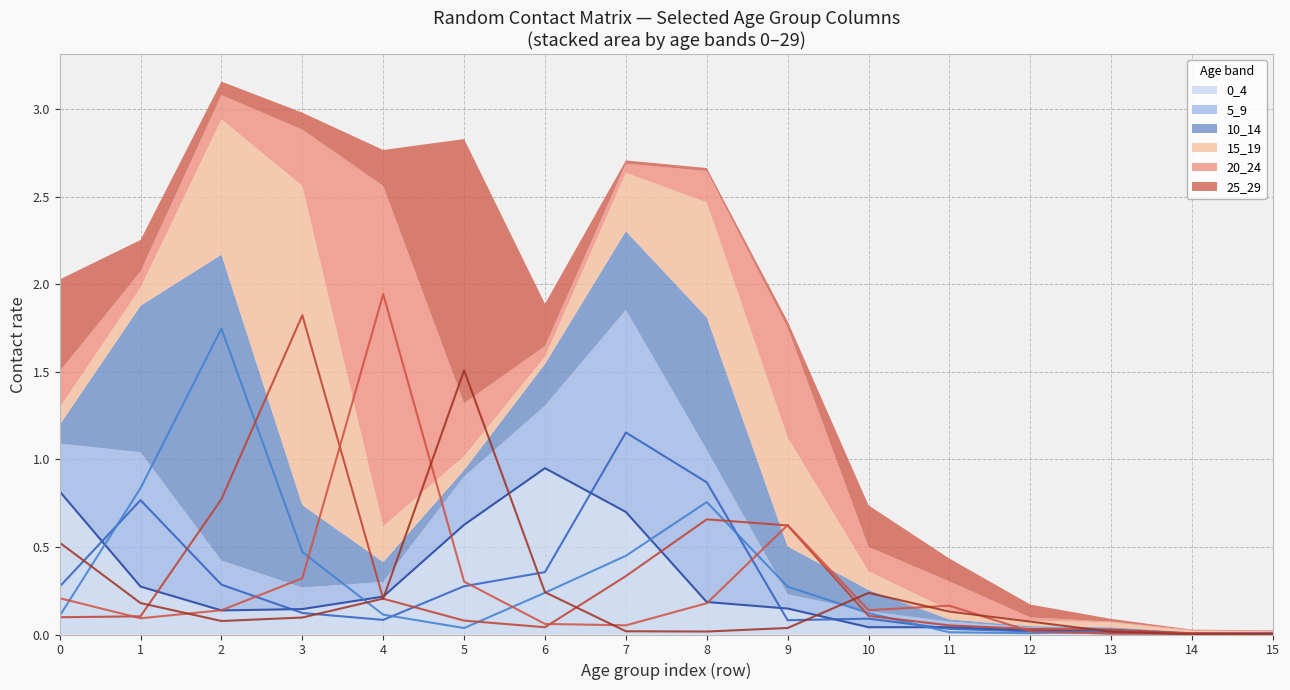

True or false: 0_4 line has more than 0 points higher than both neighbors.

True